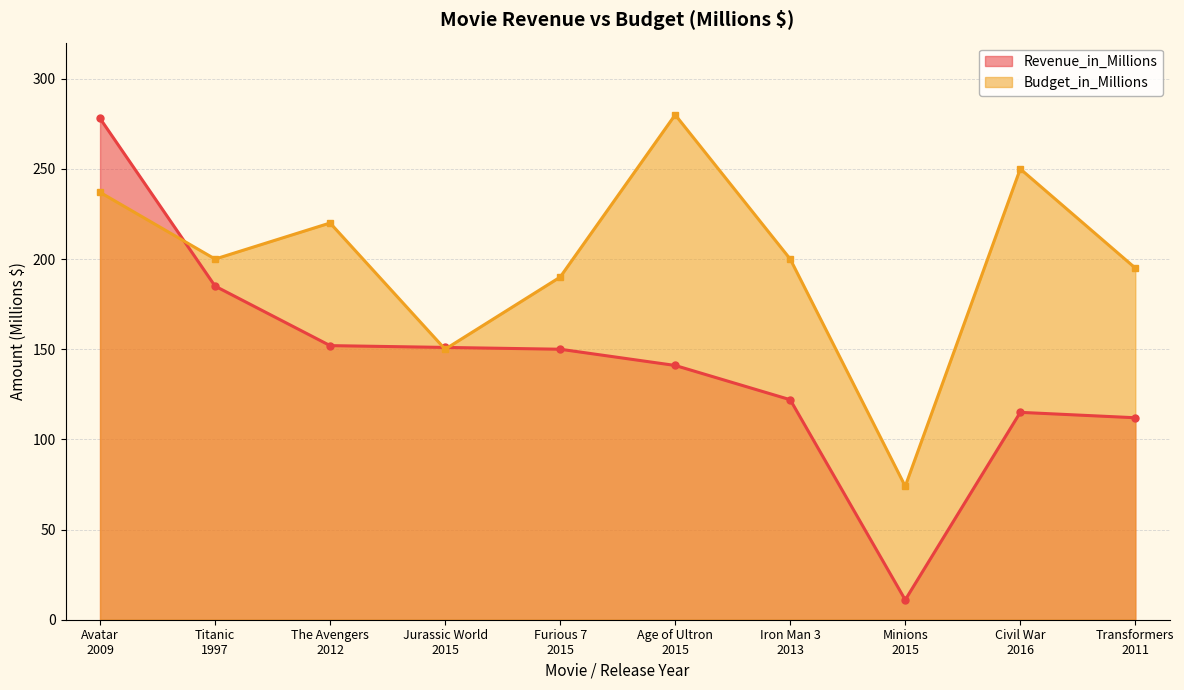

What is the difference between the Budget_in_Millions values at Avatar
2009 and Transformers
2011?

42